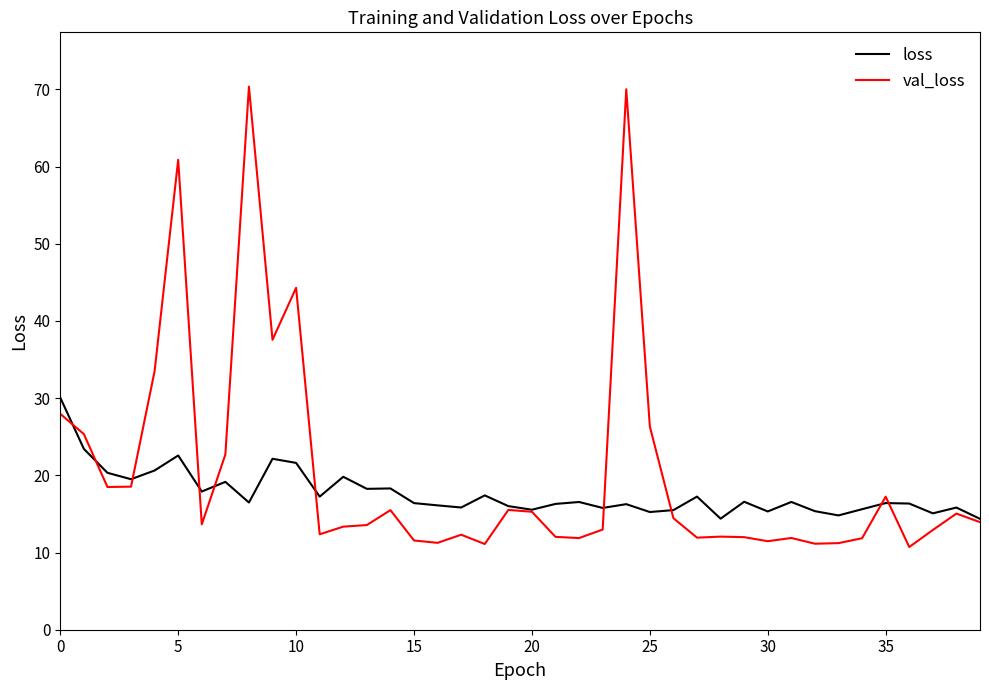

Rank the series by their maximum value, from highest to lowest.

val_loss, loss